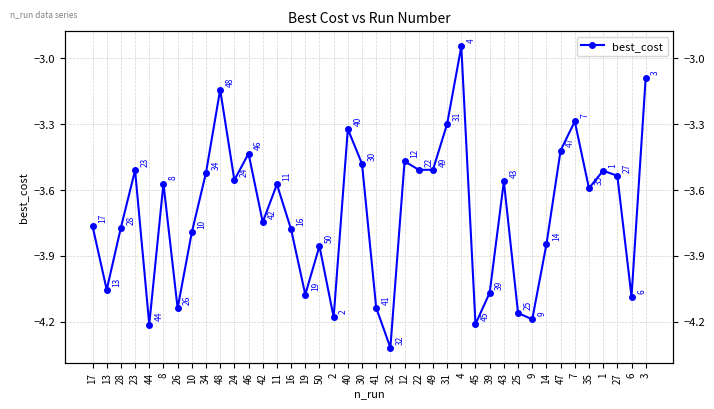

What is the sum of all values?

-148.2